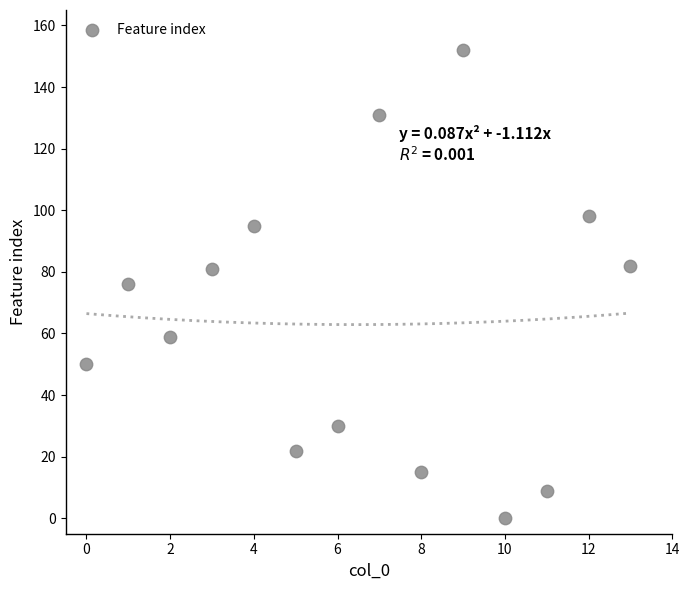

What is the range of Y values (max minus min)?

152